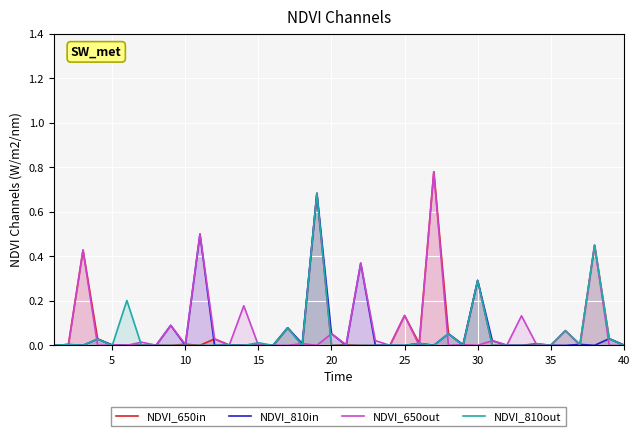

Is it true that NDVI_810in equals 0.3 at 30?

True